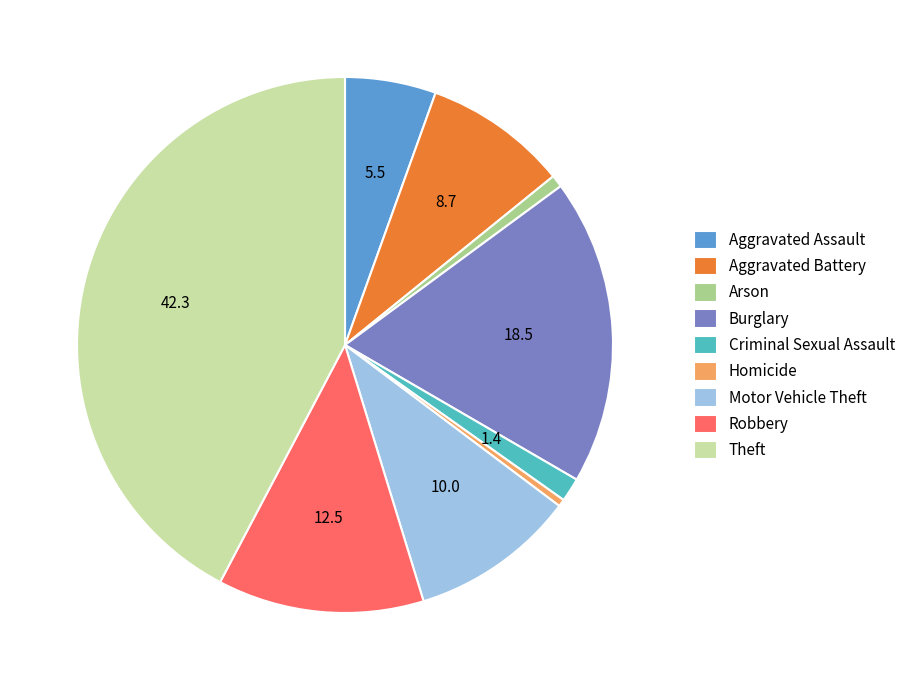

Which category has the biggest portion of the pie?

Theft